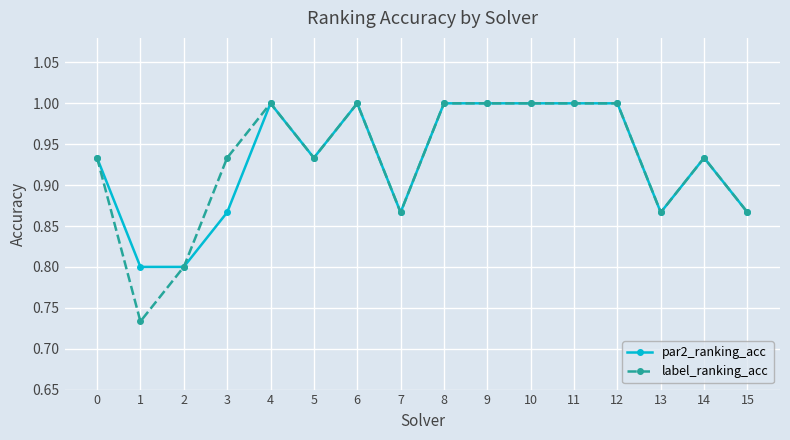

At which category does par2_ranking_acc reach its first local peak?

4